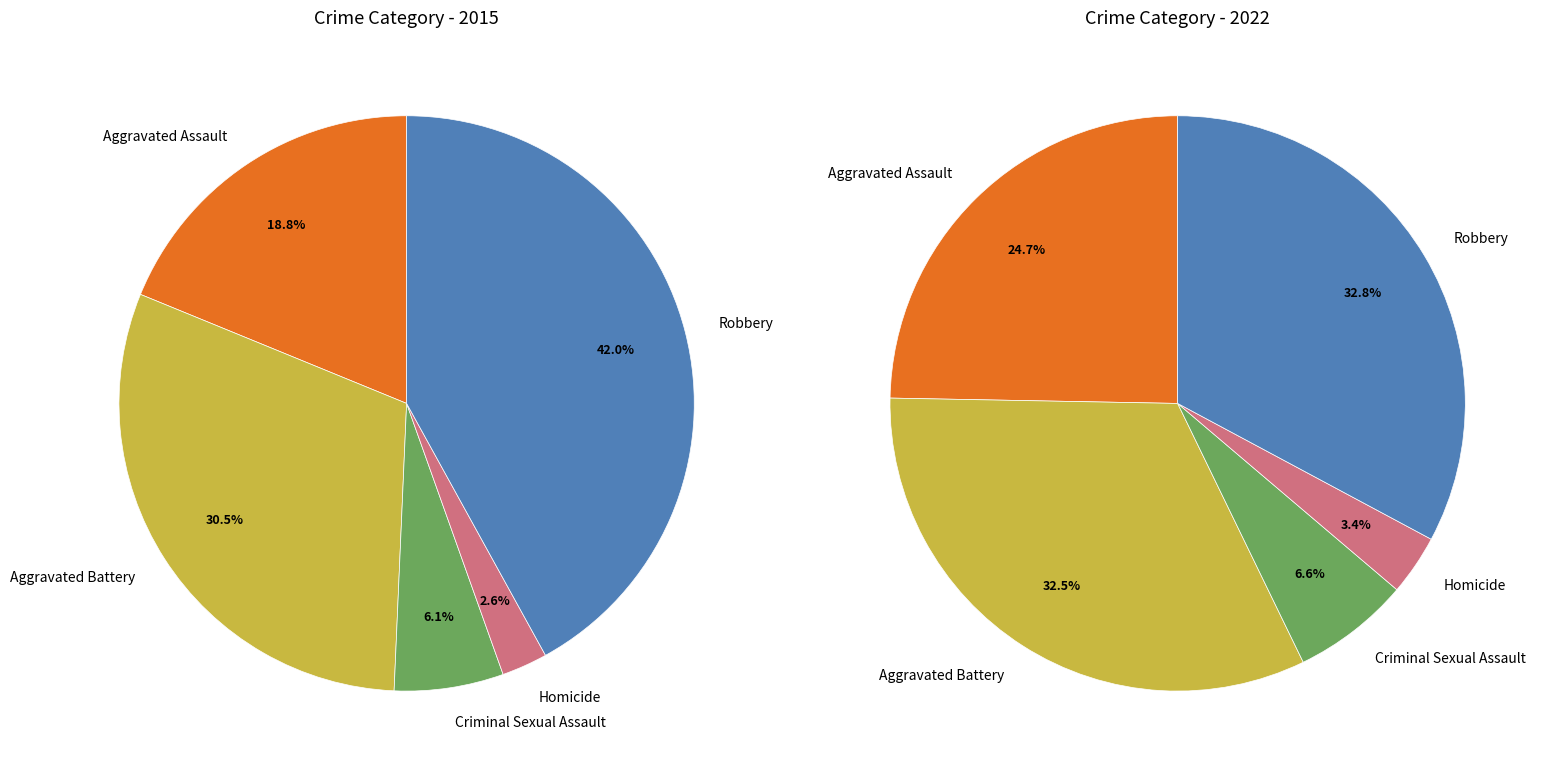

Is it true that values_2015 is 19% of the pie?

True